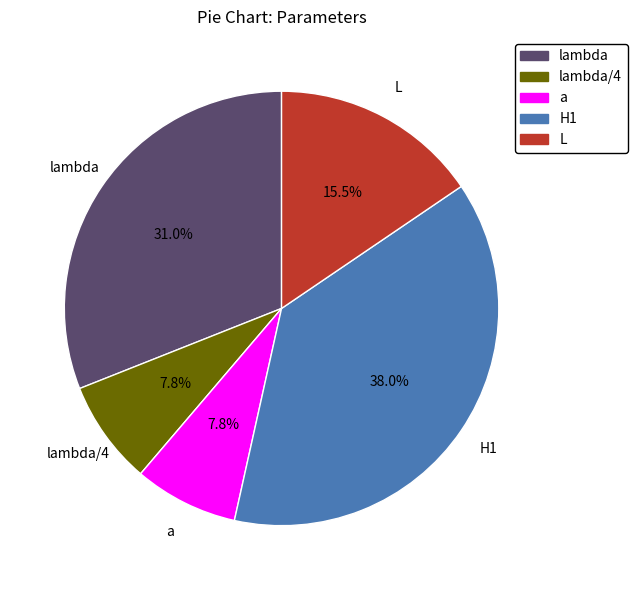

How many slices are in this pie chart?

5